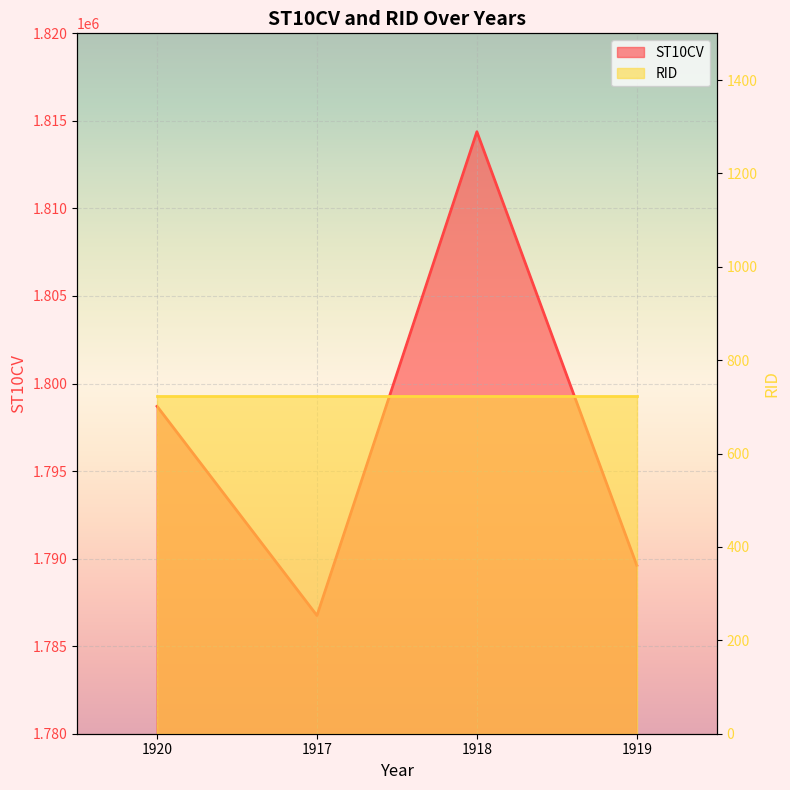

Rank the categories by value from highest to lowest.

1918, 1920, 1919, 1917